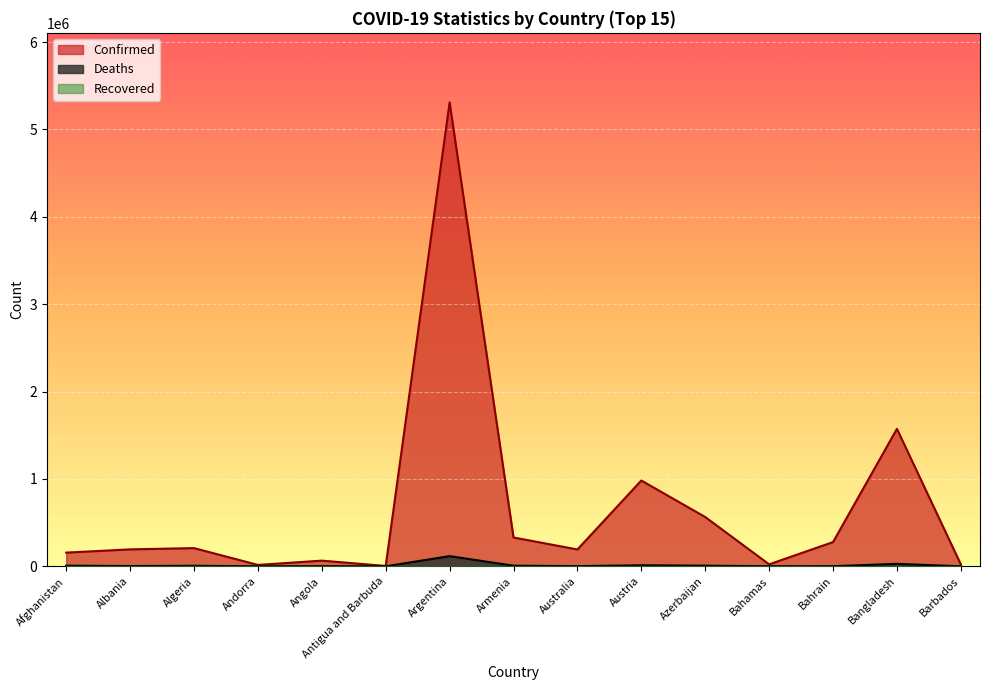

The value of Deaths at Bangladesh is 27928. True or false?

True